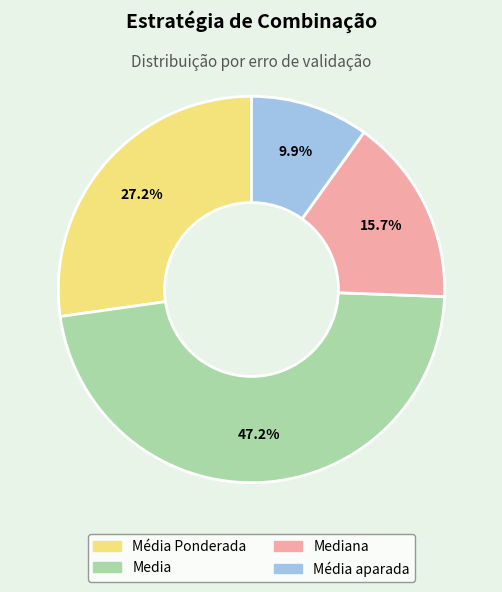

Is there any slice that represents more than half of the pie?

No